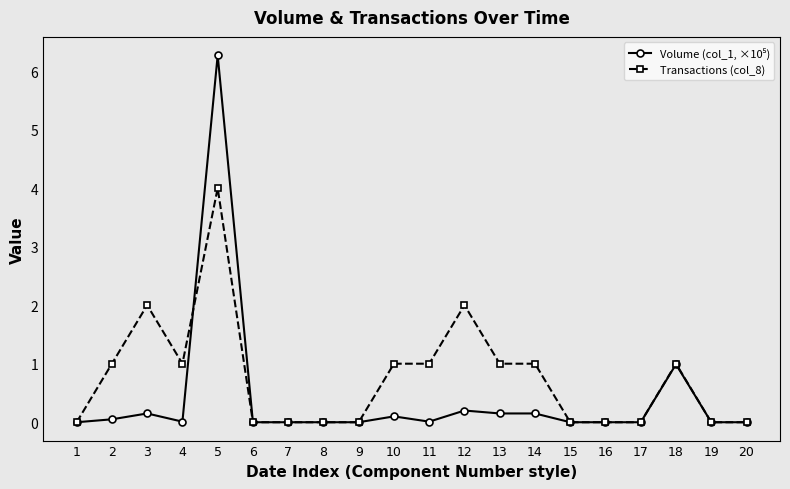

Which series has the largest total across all categories?

Transactions (col_8)